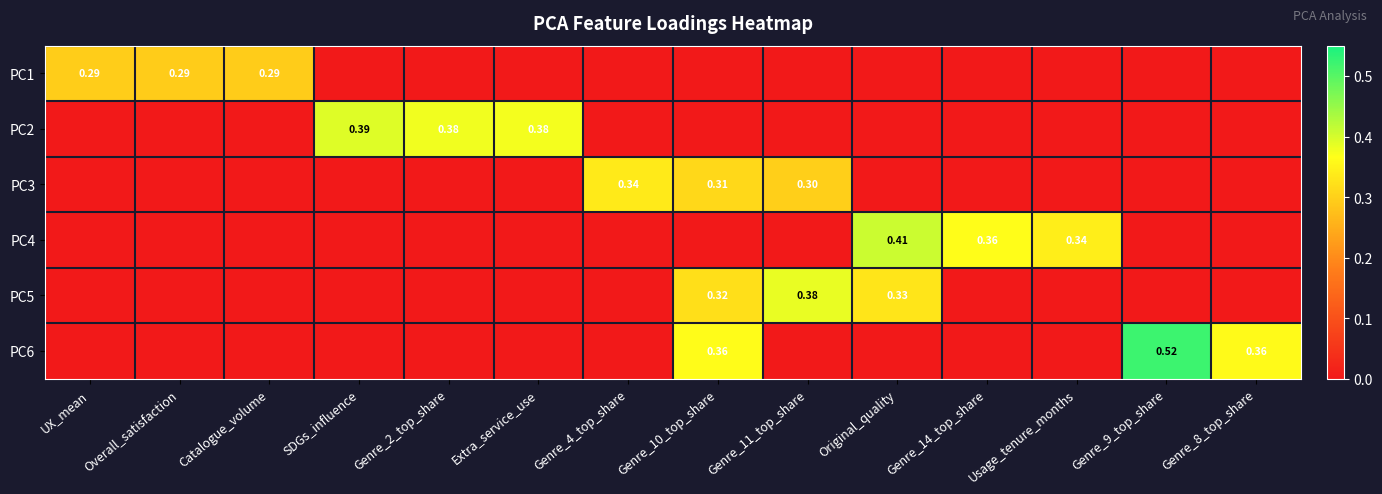

What is the difference between the maximum and minimum values in the PC4 series?

0.4